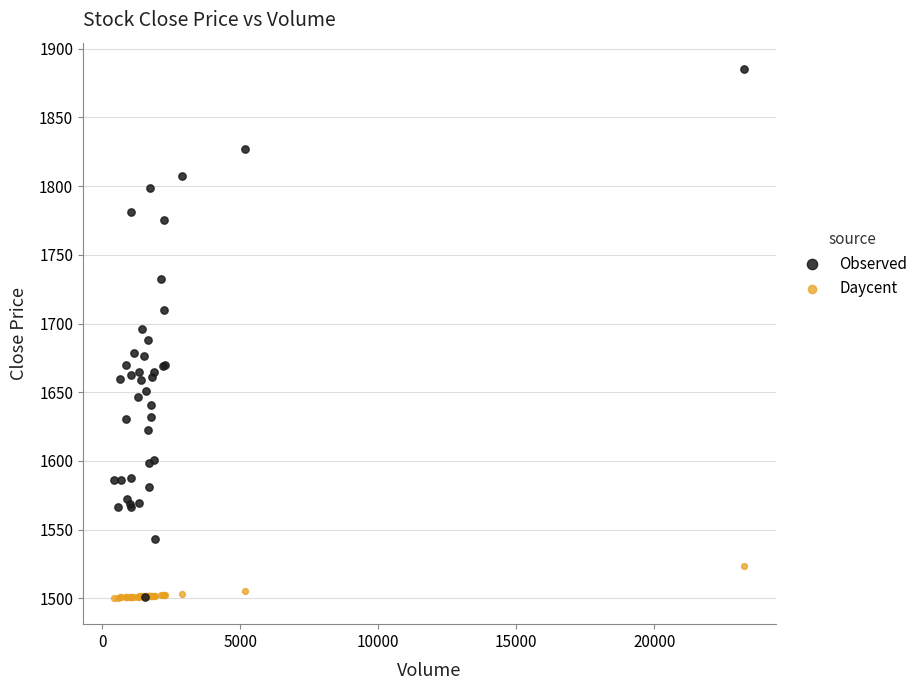

Which series has the widest spread of Y values?

Observed